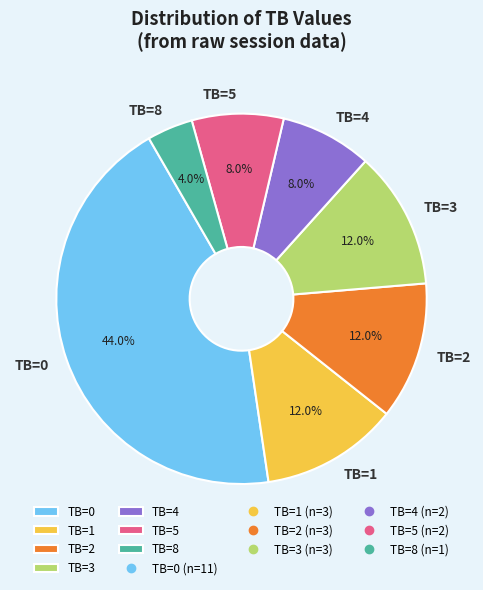

Does TB=5 represent more than half of the total?

No